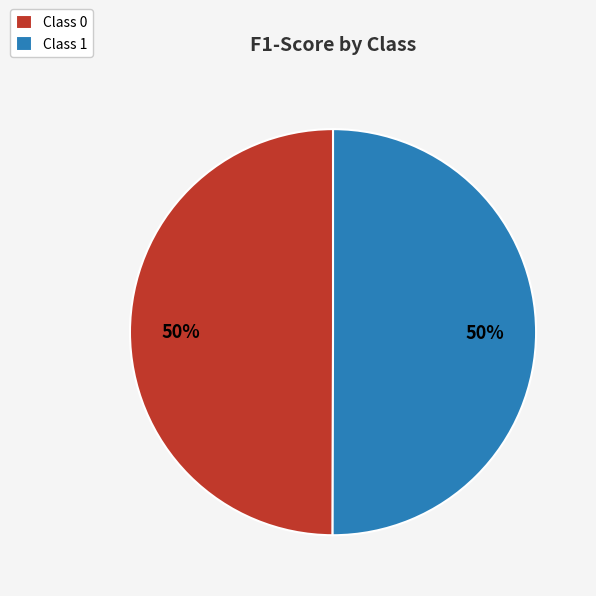

Do Class 1 and Class 0 together represent more than half of the pie?

Yes